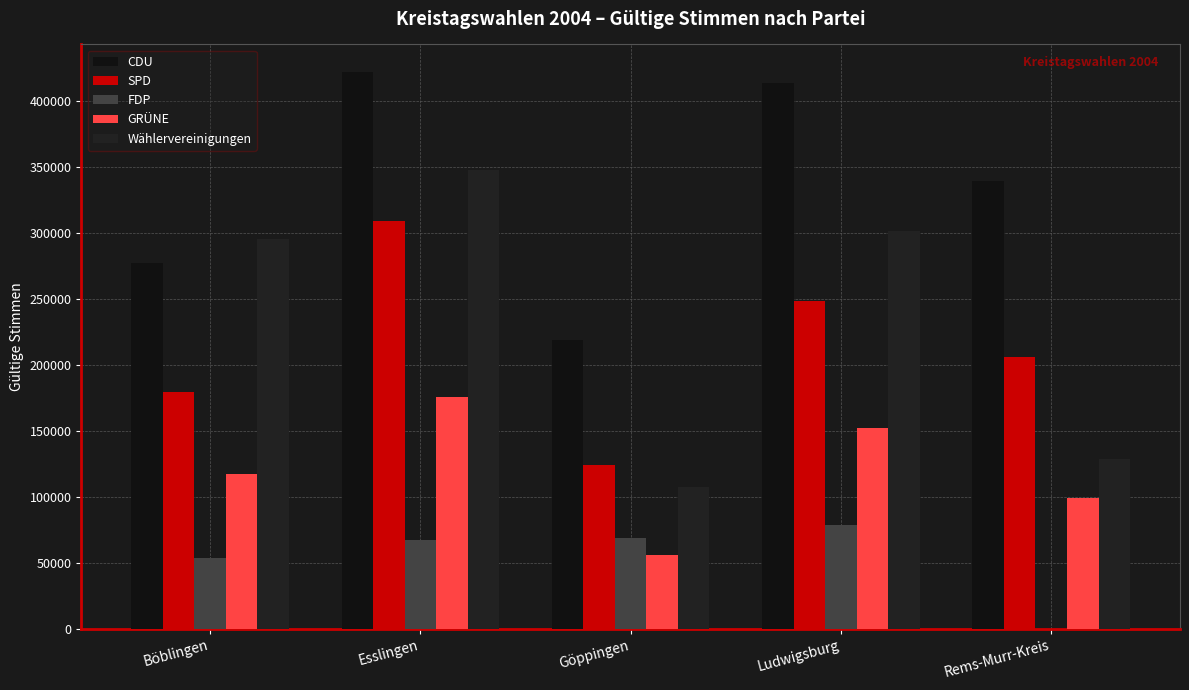

Which label corresponds to the largest value in the chart?

Esslingen